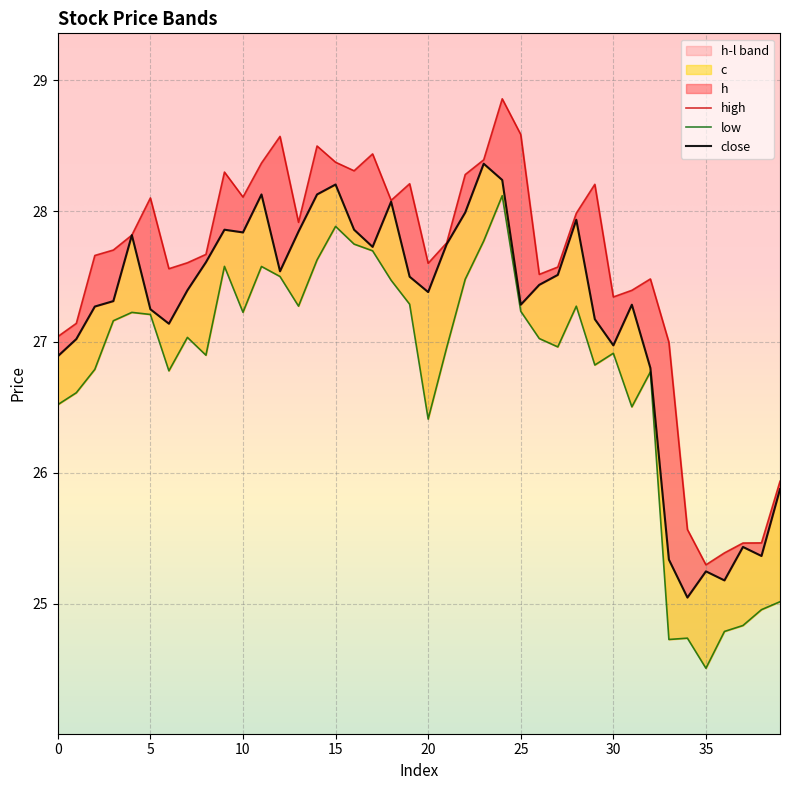

Which category has the highest value across all series?

24